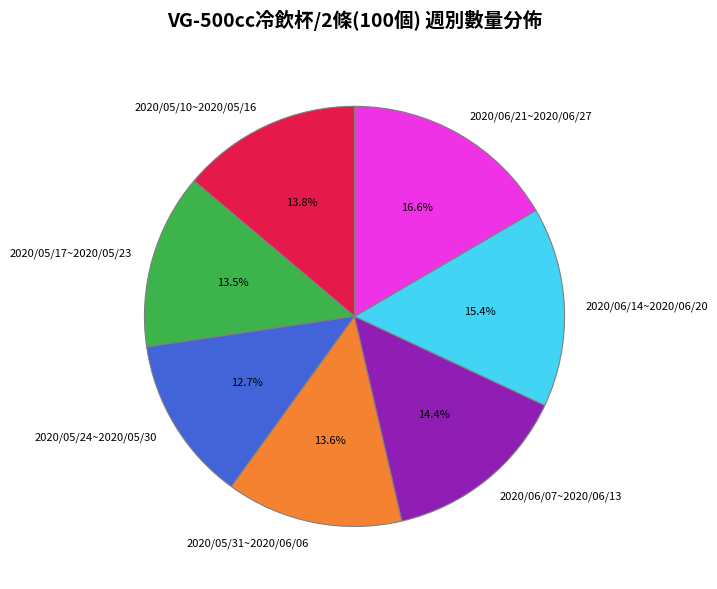

True or false: 2020/06/21~2020/06/27 accounts for 3% of the total.

False